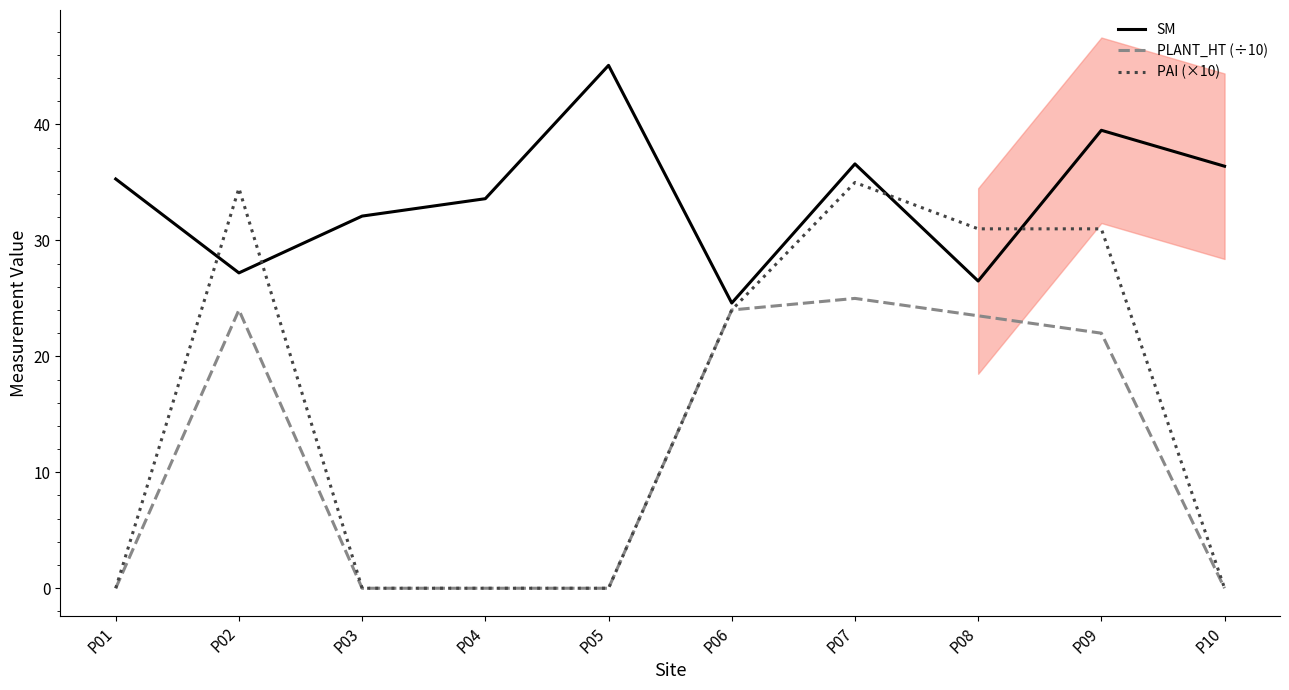

What is the difference between the SM values at P07 and P05?

8.5